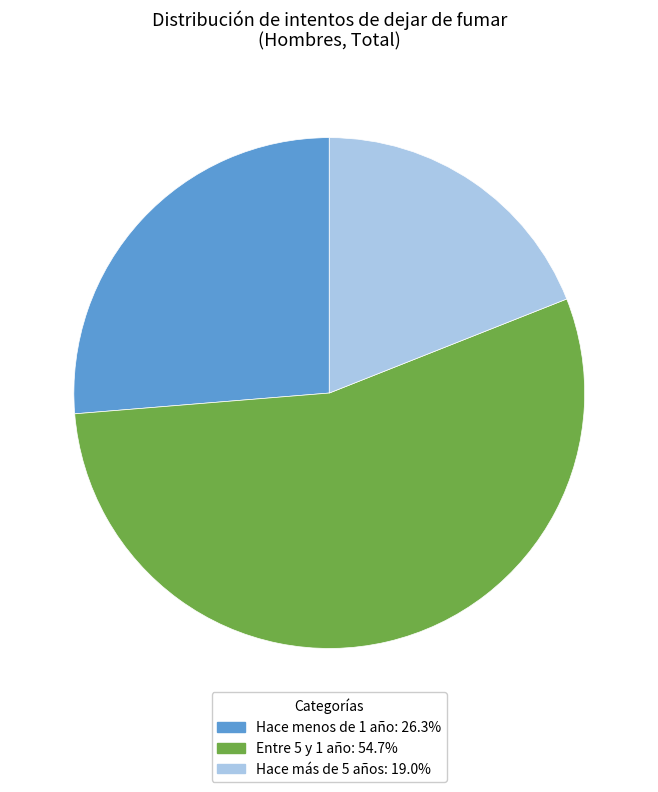

What is the smallest slice in the pie chart?

Hace más de 5 años